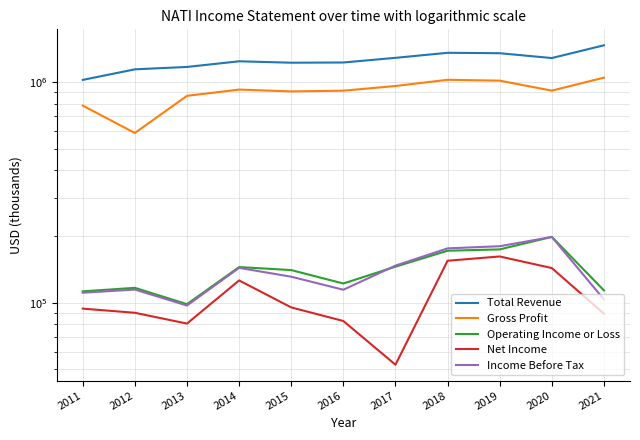

Rank the series at 2014 from lowest to highest value.

Net Income, Income Before Tax, Operating Income or Loss, Gross Profit, Total Revenue